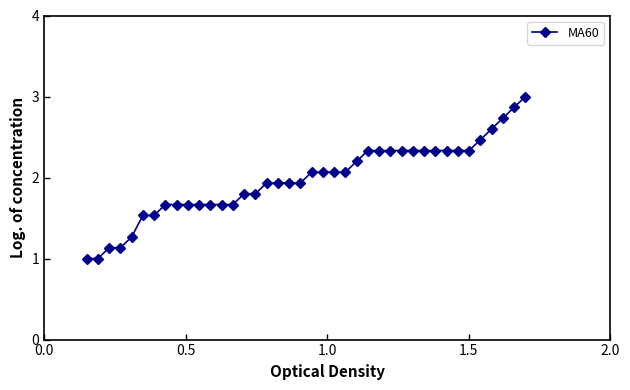

What is the value of the 31st point from the left?

2.3